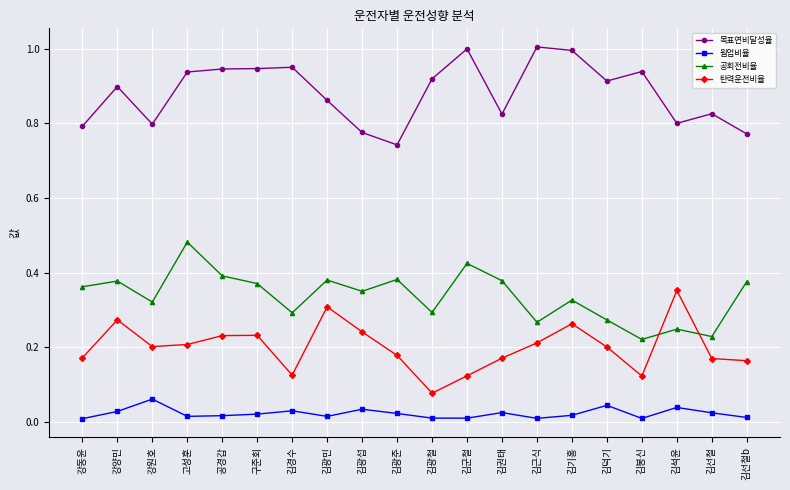

Is it true that 목표연비달성율 equals 0.8 at 김광섭?

True